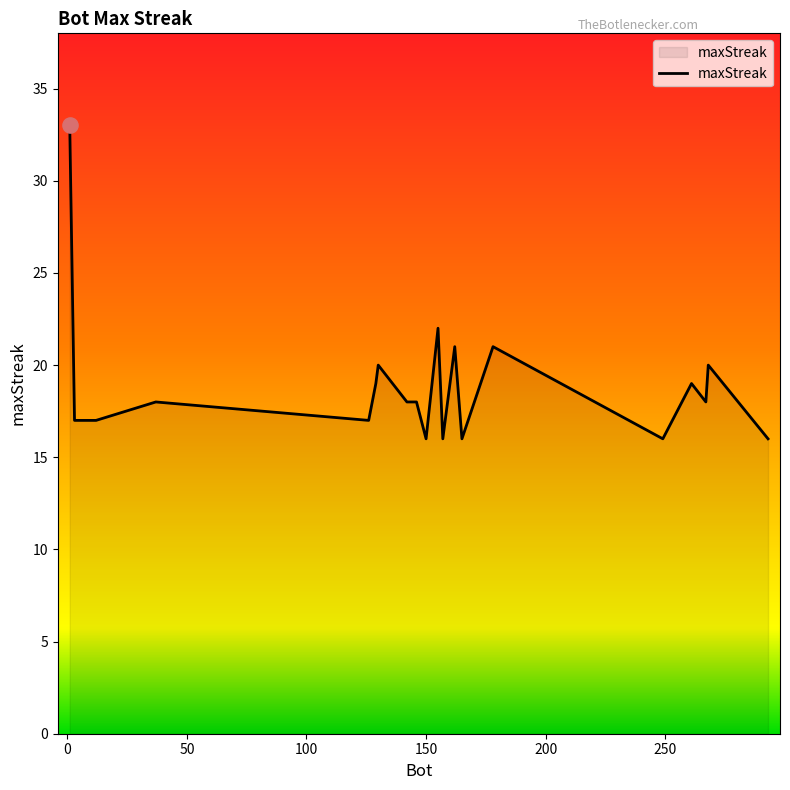

What is the minimum value shown in the chart?

16